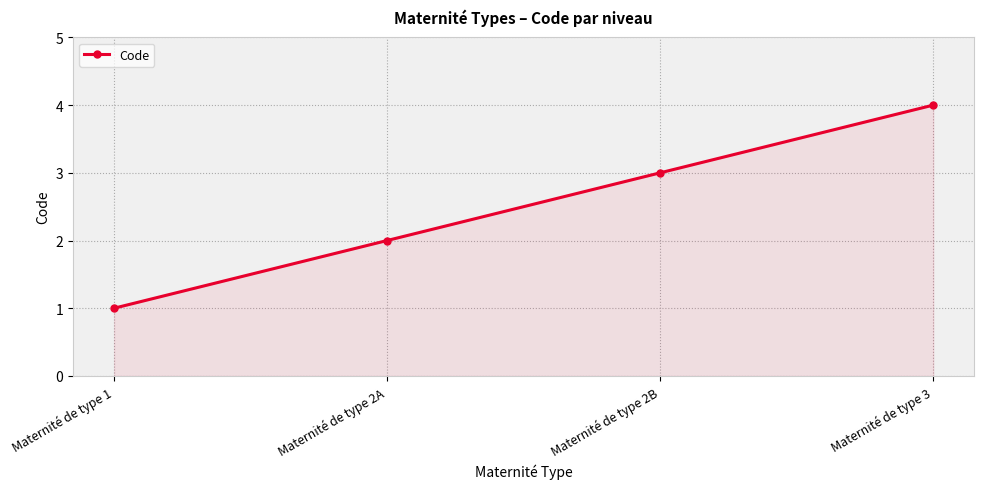

True or false: there are more than 0 points higher than both neighbors.

False